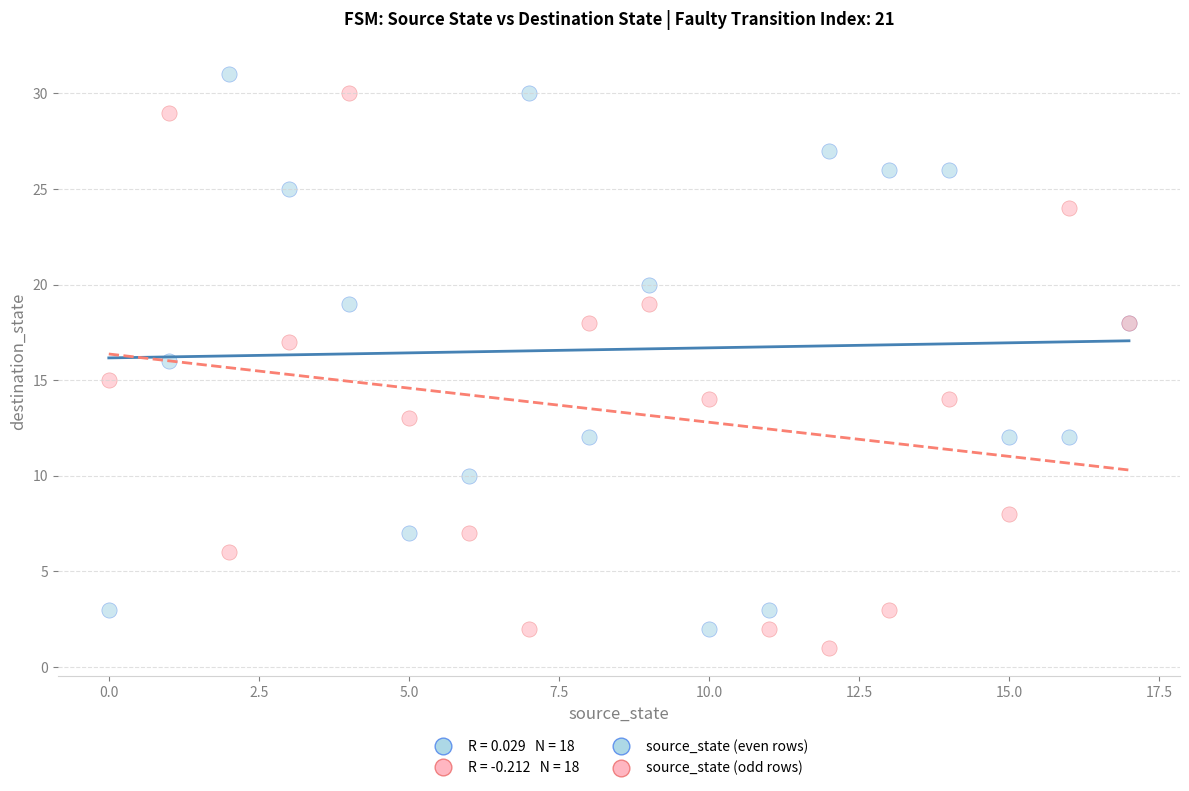

Which series reaches the maximum Y coordinate?

source_state (even rows)